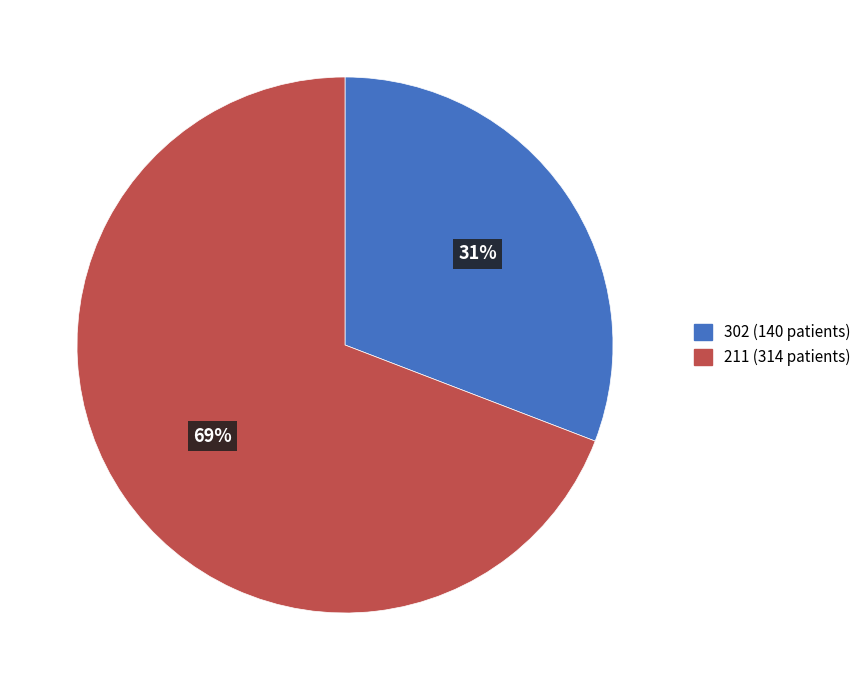

Do 211 and 302 together represent more than half of the pie?

Yes